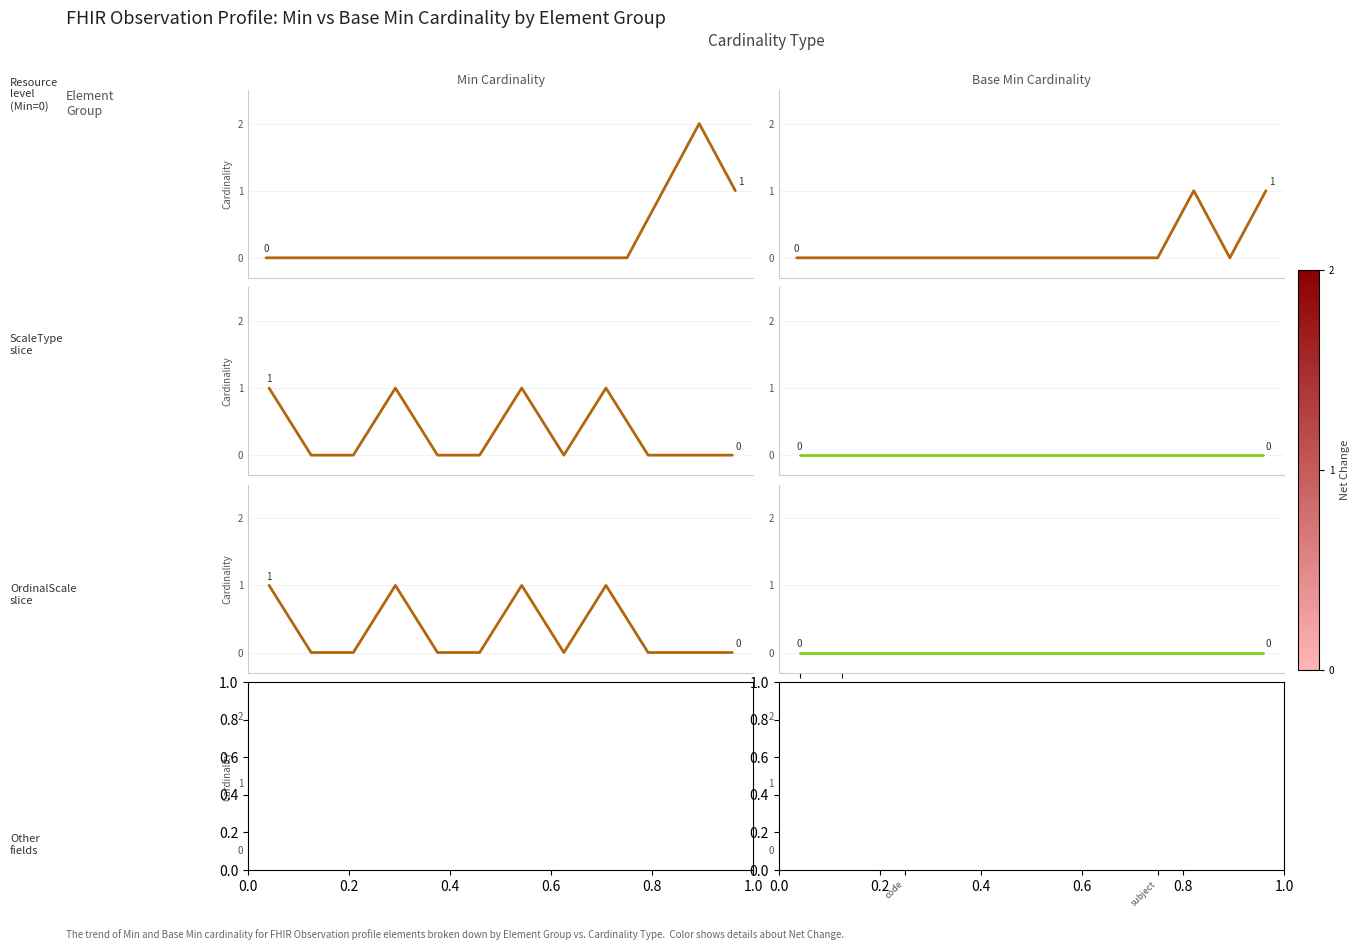

What is the sum of the Base Min values at subject and code?

1